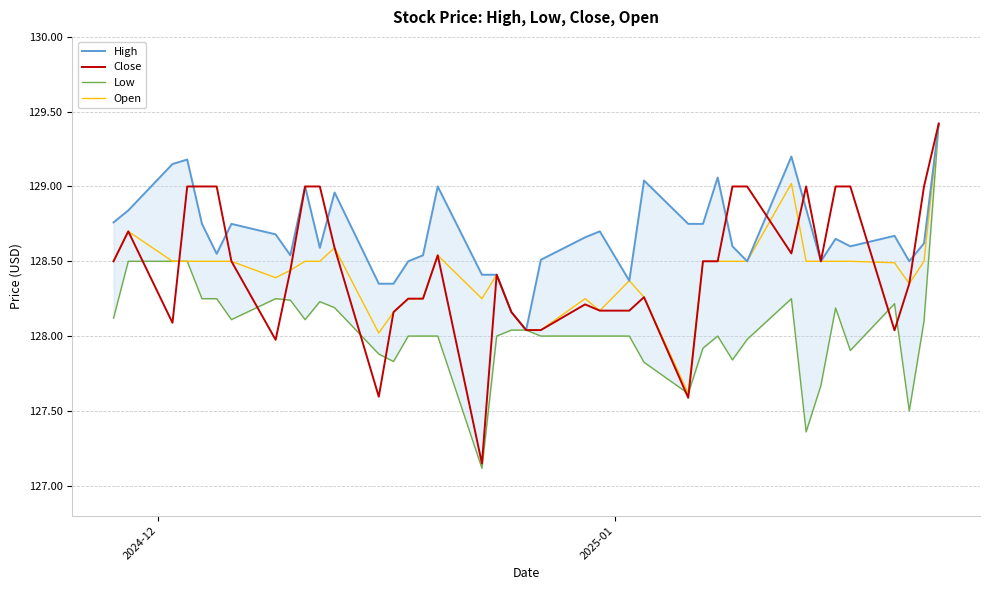

What is the lowest value of the High series?

128.0